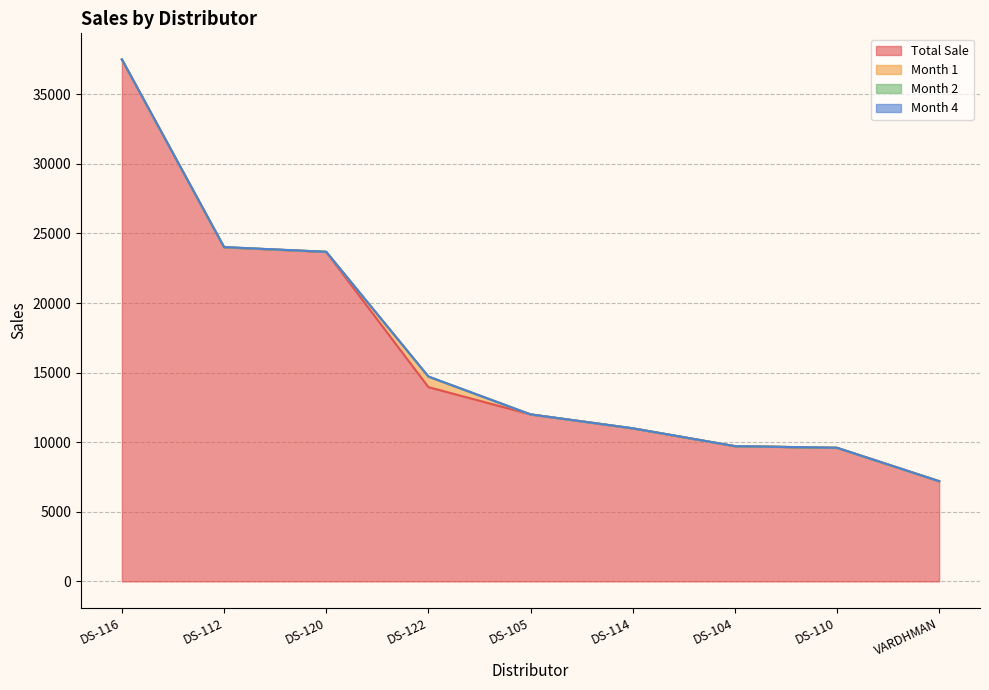

What is the label of the 4th point from the right?

DS-114